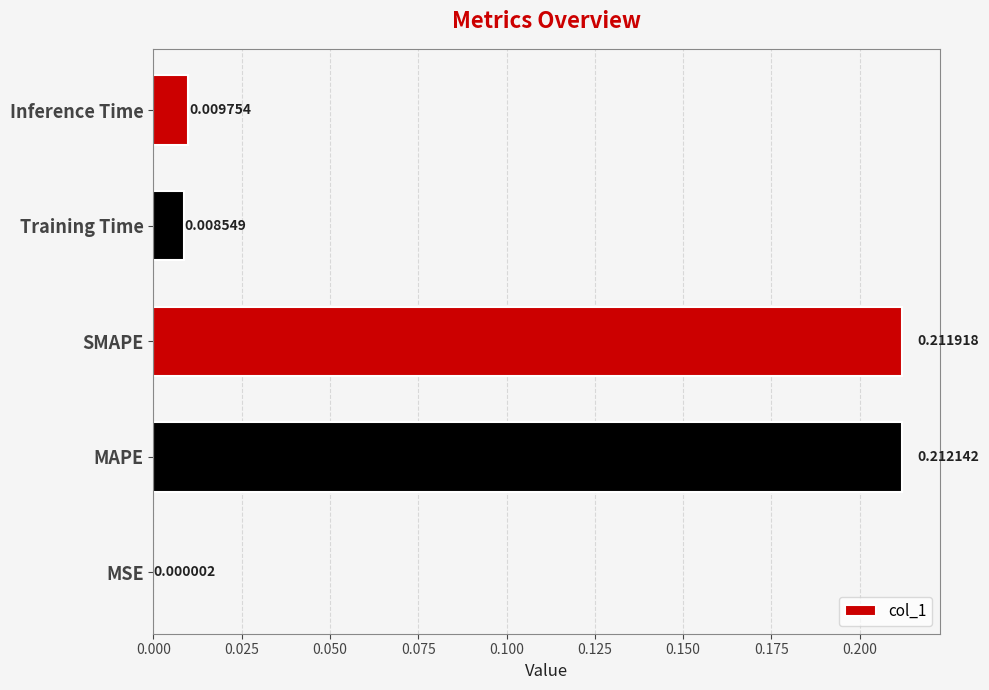

At which category does the chart reach its peak across all series?

MAPE